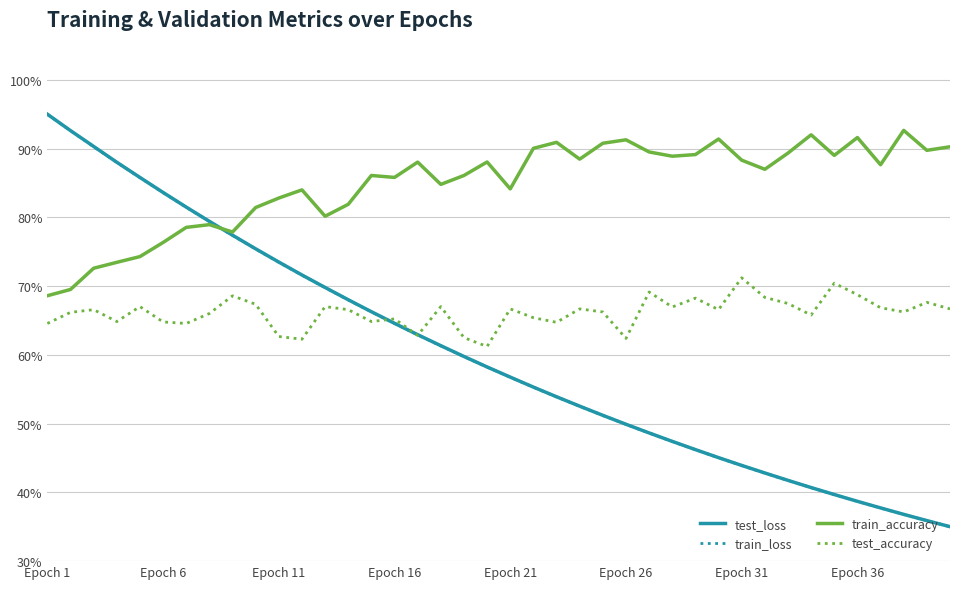

Does the chart have visible grid lines?

Yes